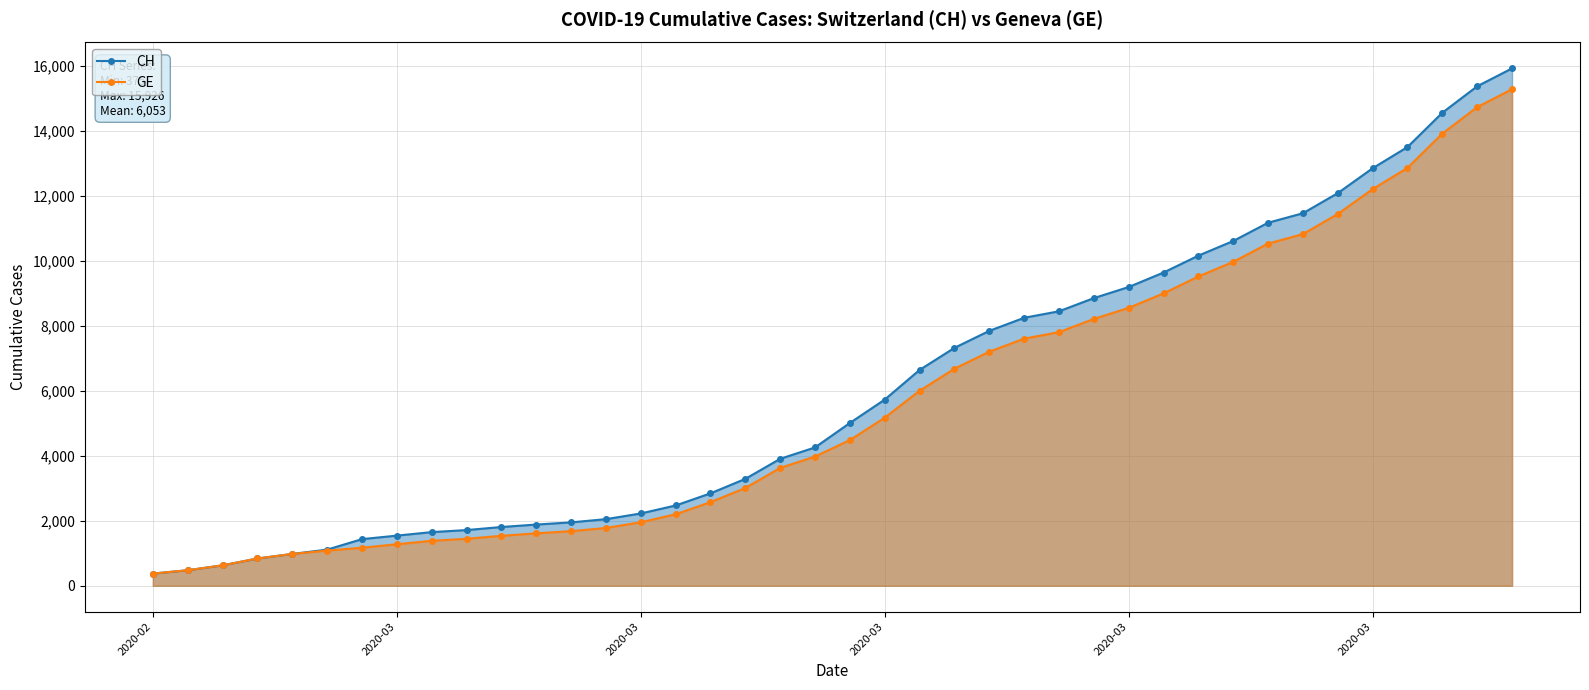

How many lines are shown in the chart?

2